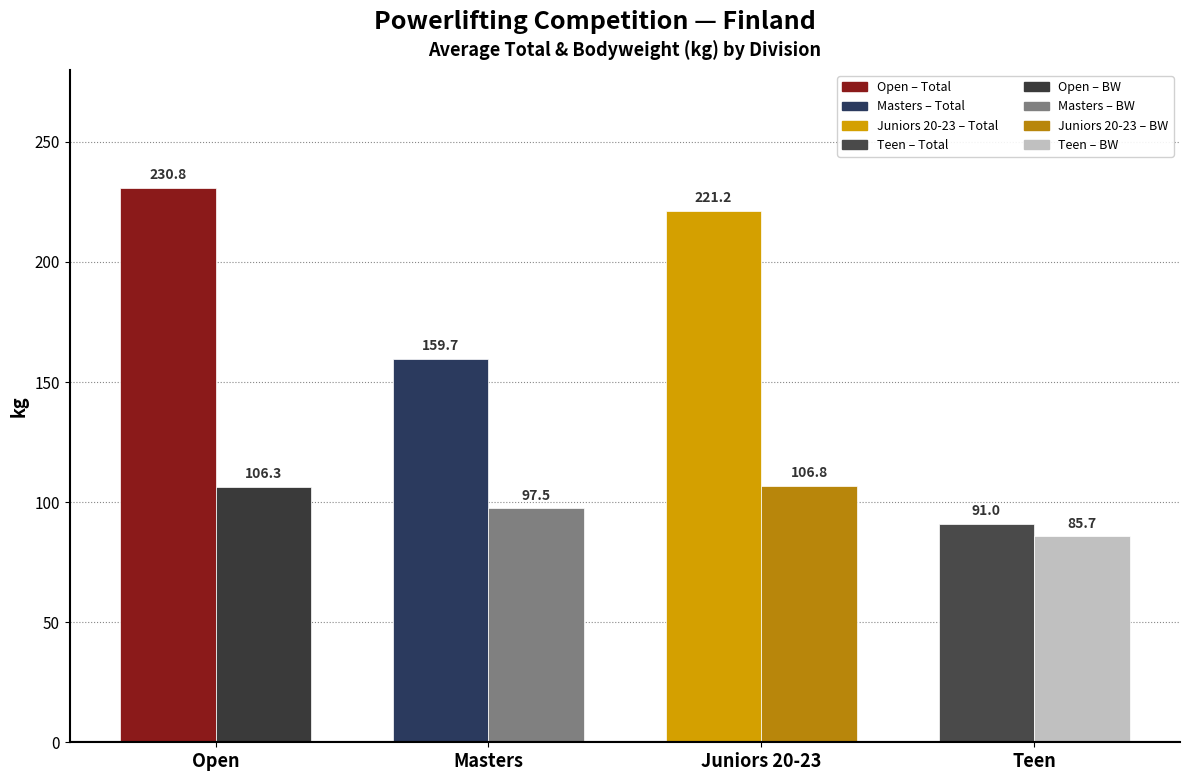

Count the number of categories in the chart.

4